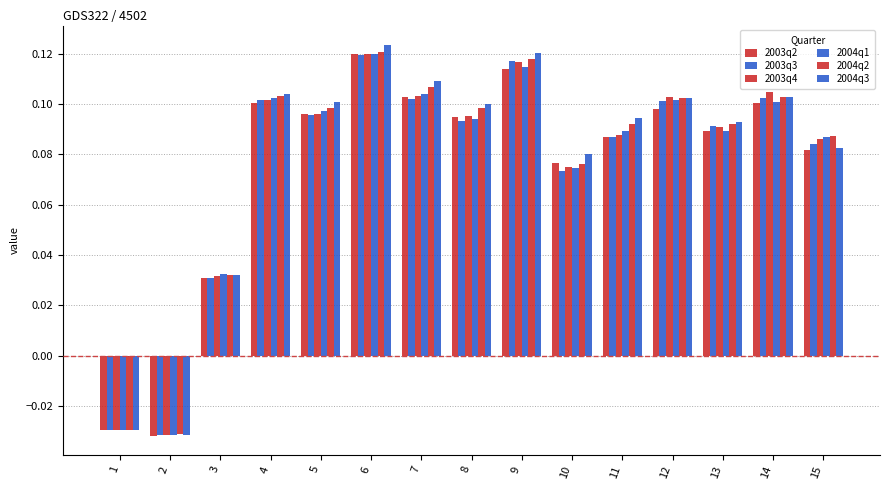

At how many categories does at least one series exceed 0?

13